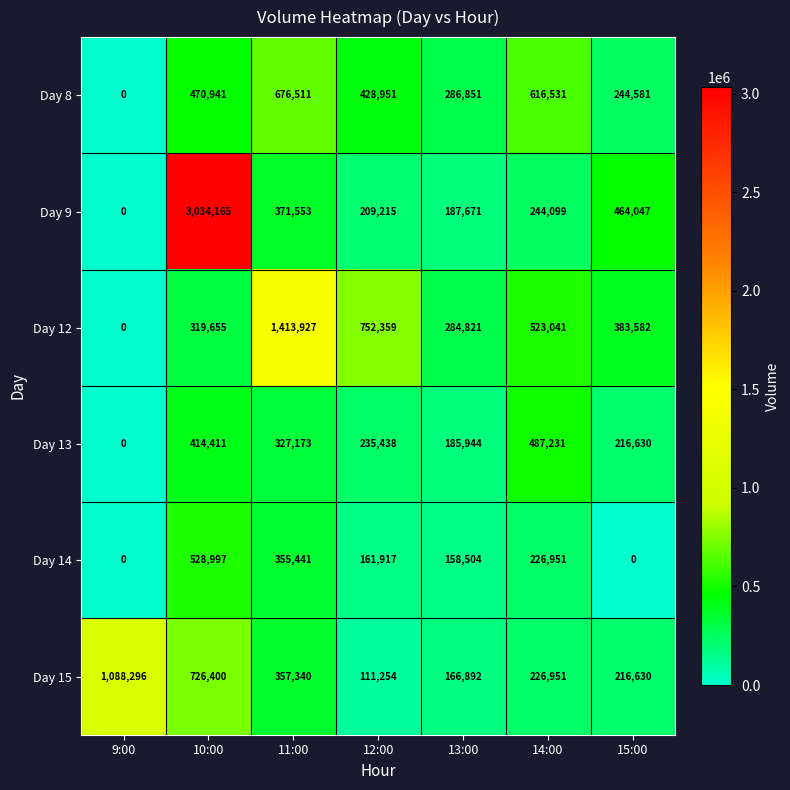

Rank the categories by Day 12 value from highest to lowest.

11:00, 12:00, 14:00, 15:00, 10:00, 13:00, 9:00